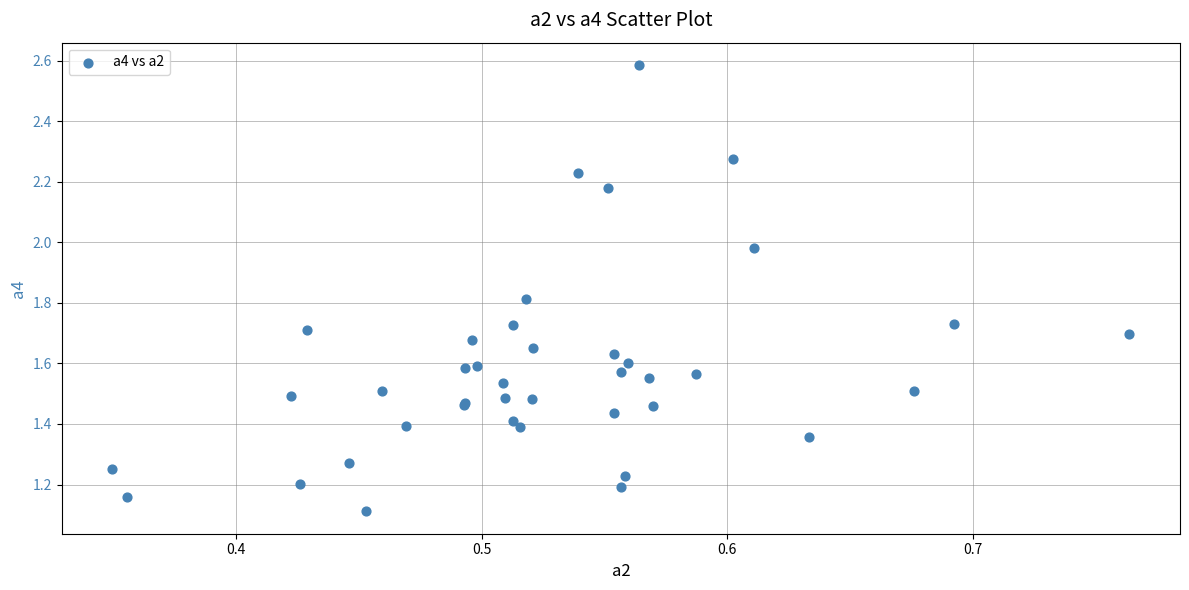

What Y value in the scatter plot is closest to 1?

1.1